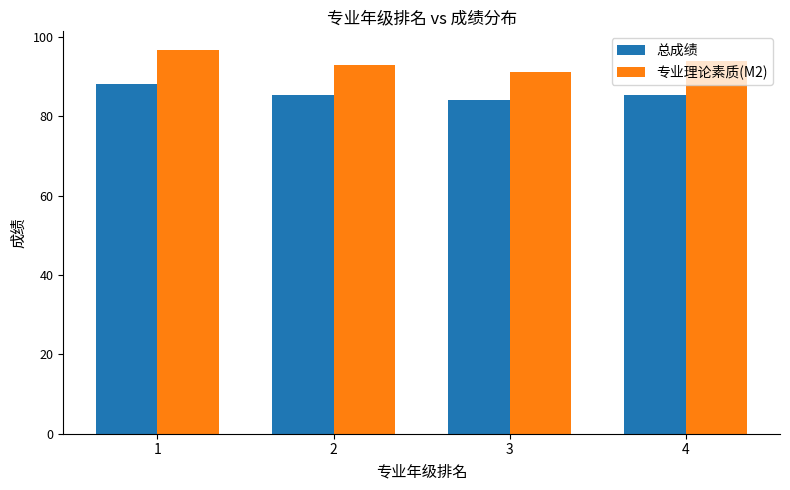

What is the total value across all series at 4?

179.5